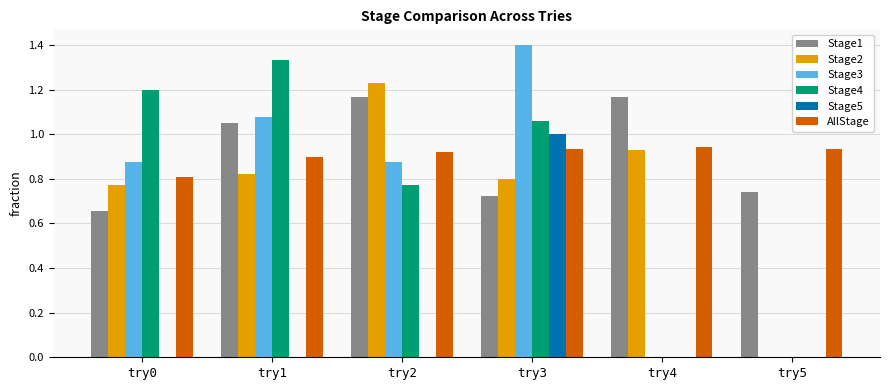

What is the total value across all series at try2?

5.0